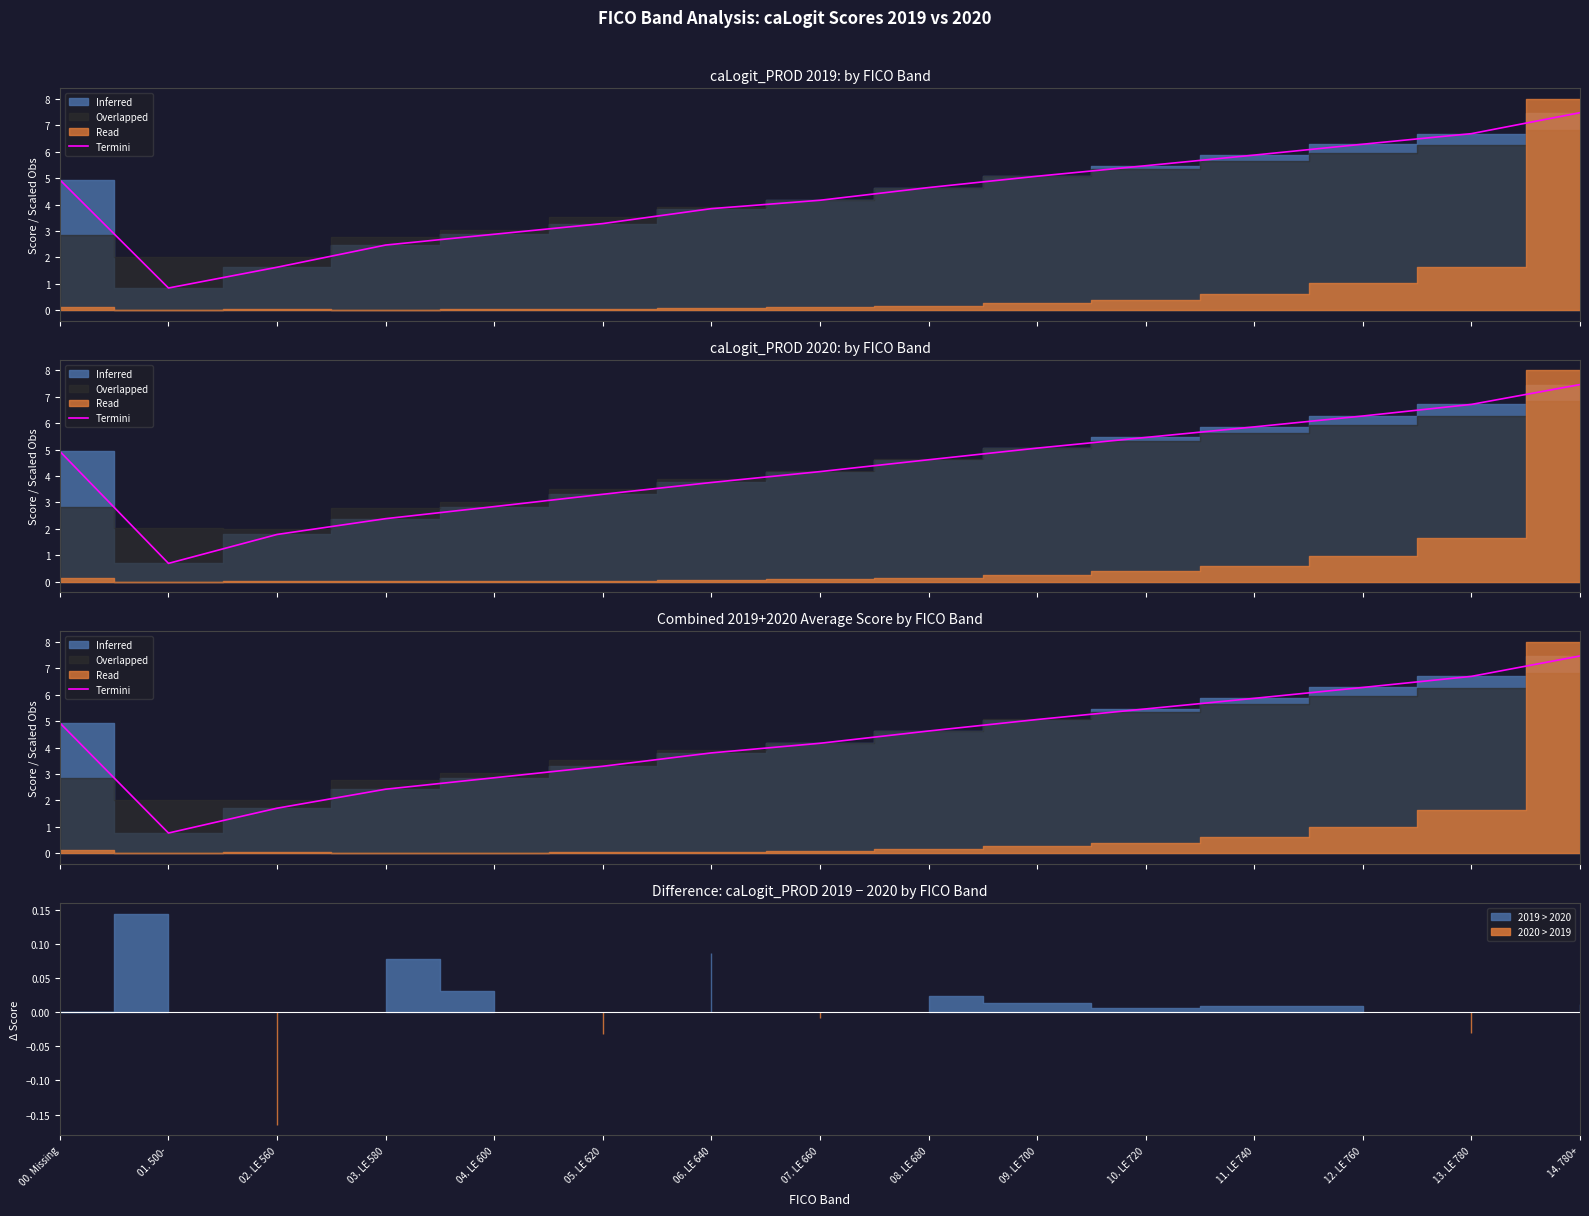

List the labels in order of value, smallest first.

01. 500-, 02. LE 560, 03. LE 580, 04. LE 600, 05. LE 620, 06. LE 640, 07. LE 660, 08. LE 680, 00. Missing, 09. LE 700, 10. LE 720, 11. LE 740, 12. LE 760, 13. LE 780, 14. 780+